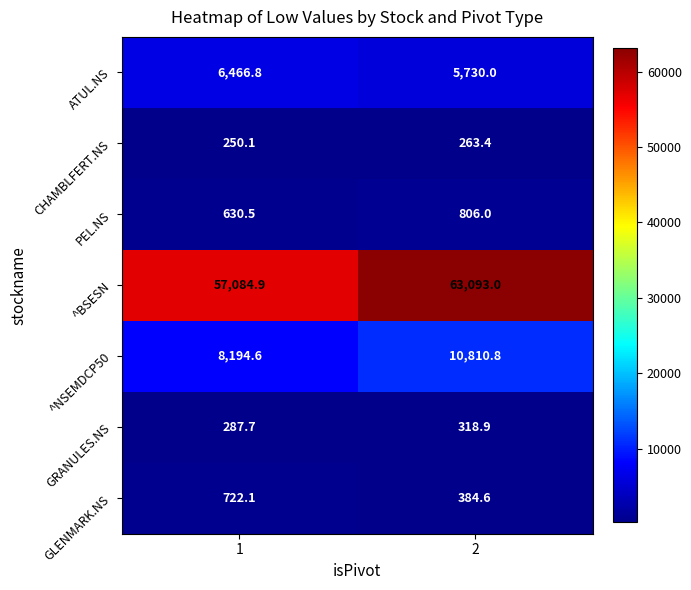

At how many categories does at least one series exceed 1143?

2